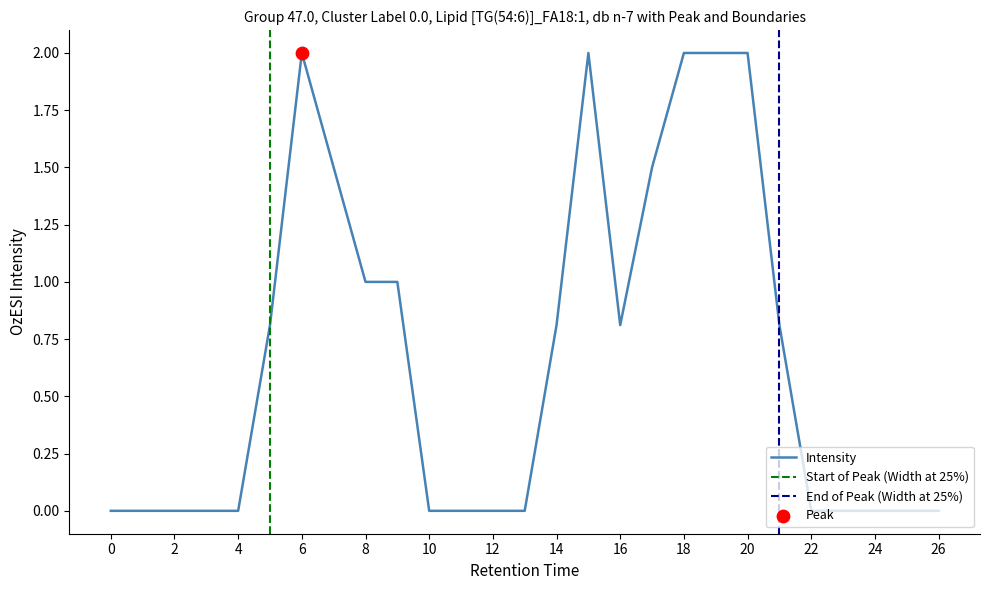

The Intensity series shows 0.4 at 16. True or false?

False